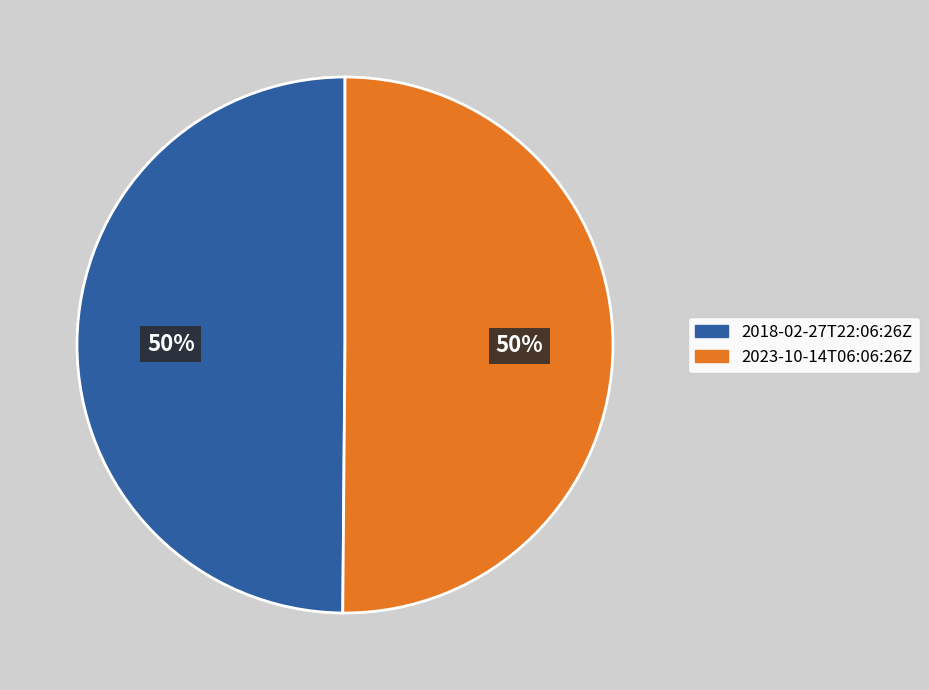

Do 2023-10-14T06:06:26Z and 2018-02-27T22:06:26Z together represent more than half of the pie?

Yes